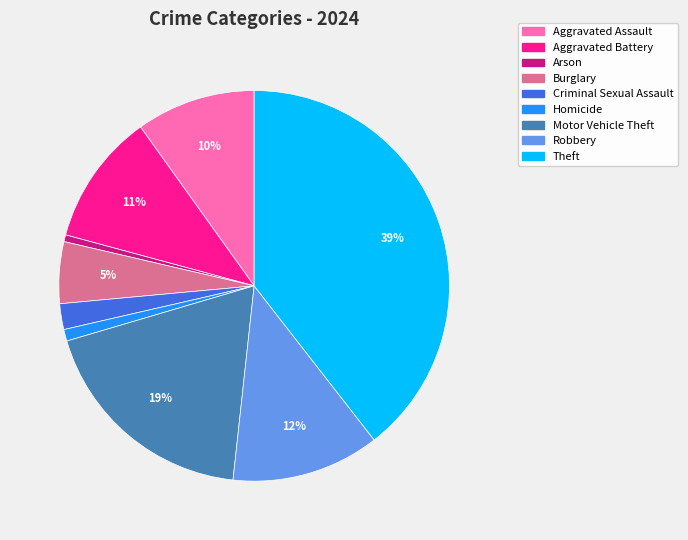

What is the ratio of the value at Theft to the value at Motor Vehicle Theft?

2.1